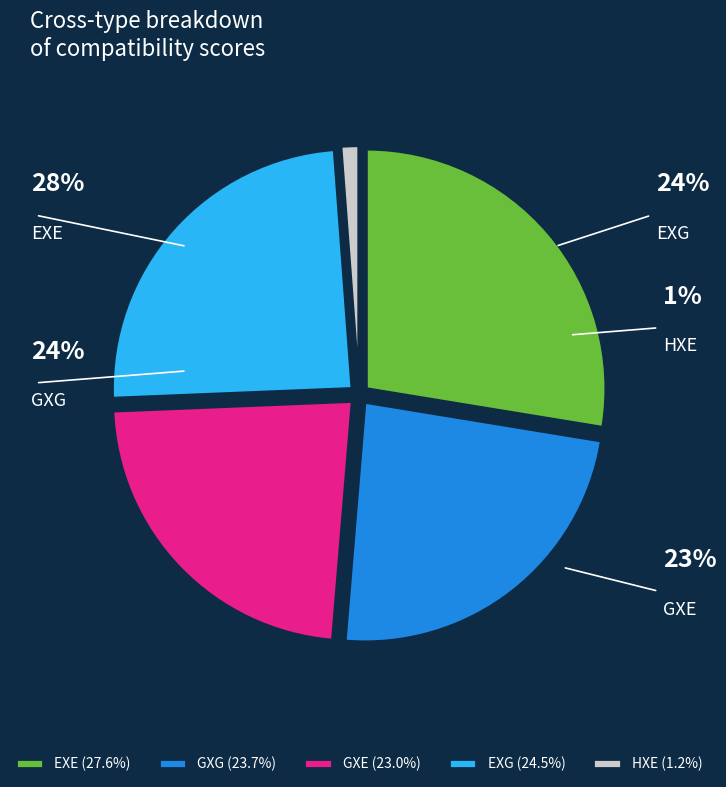

Is it true that GXE is 23% of the pie?

True